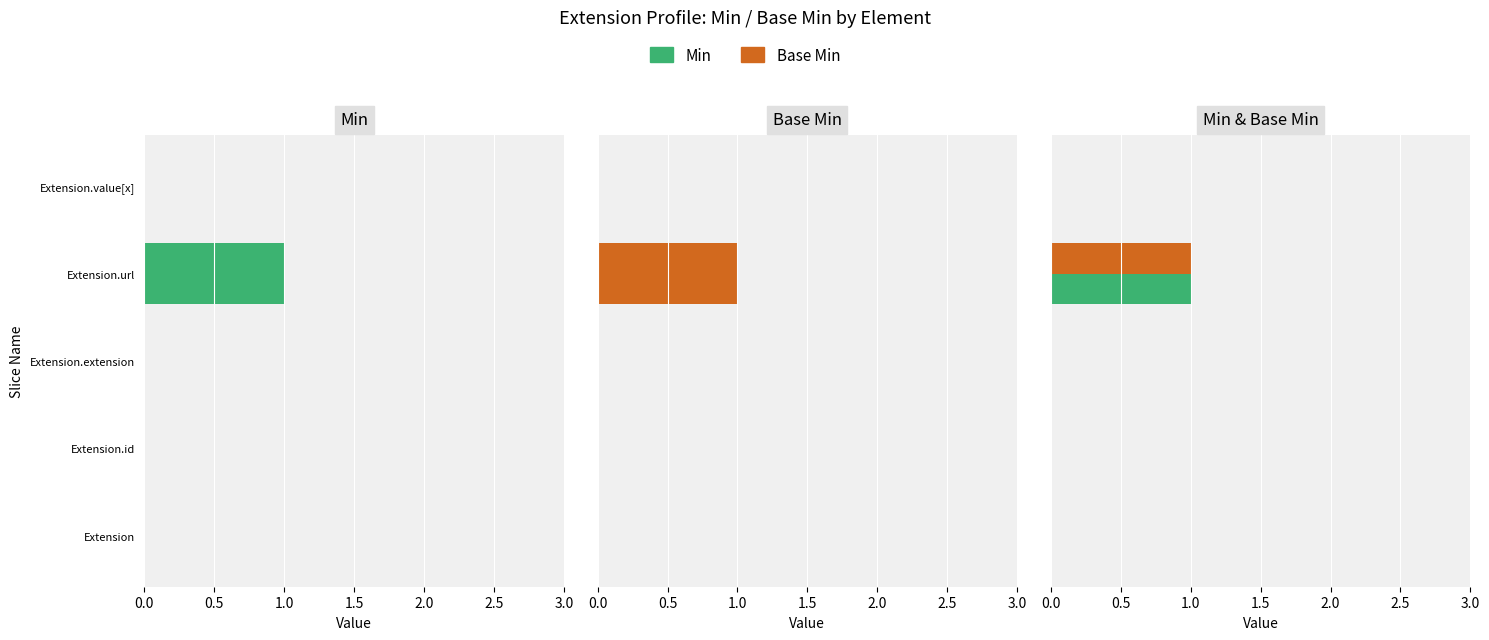

At how many categories does at least one series exceed 0?

1